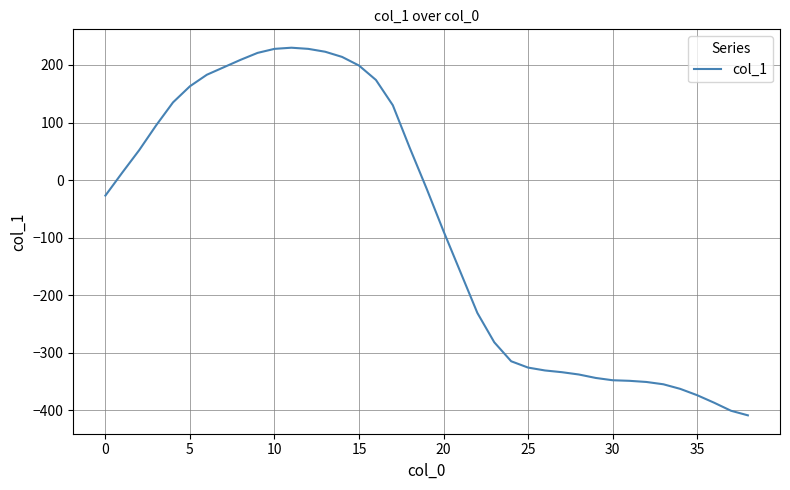

What is the minimum value shown in the chart?

-409